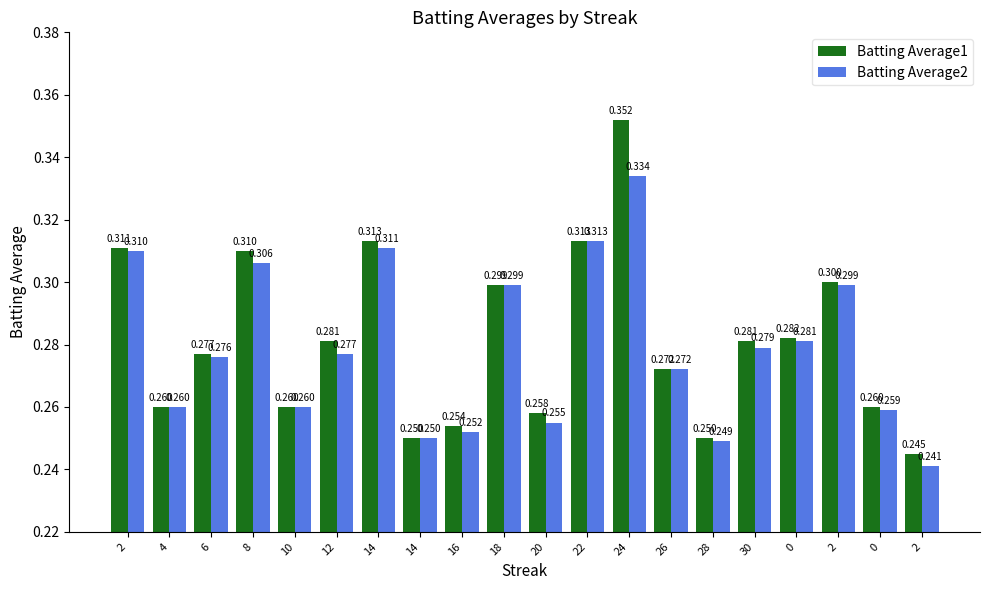

How many data points does each series have?

20